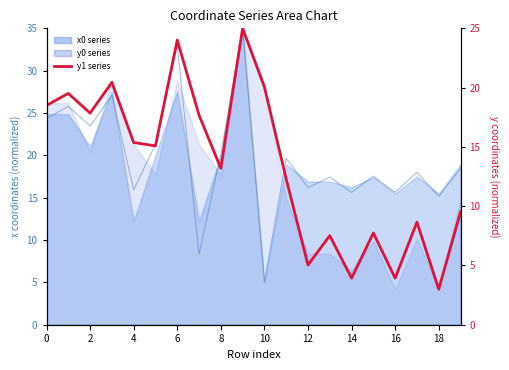

The value of x1 series at 4 is 8.2. True or false?

False